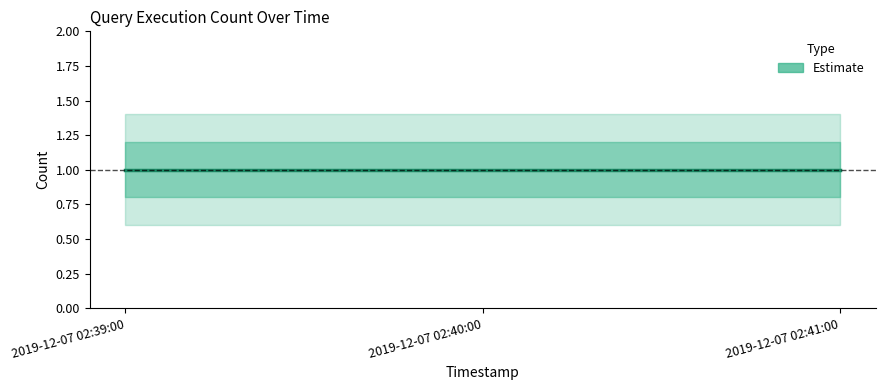

What is the value of the Estimate_upper2 point at the 3rd from the left?

1.4